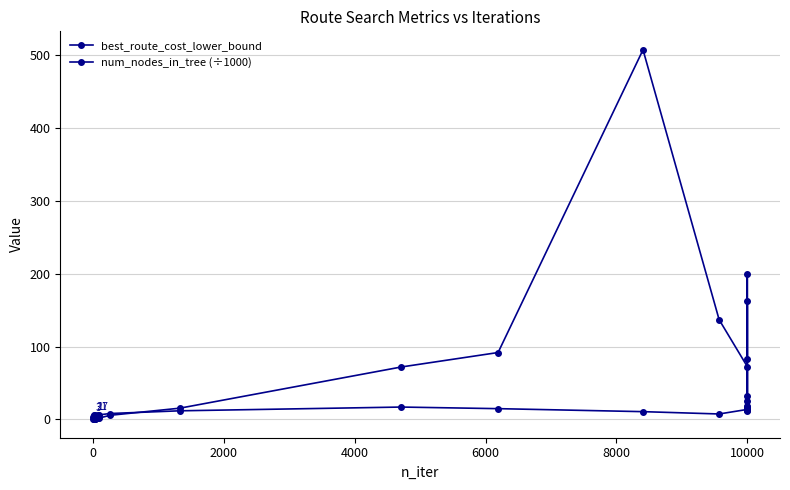

Which series ends up on top after the final intersection of best_route_cost_lower_bound and num_nodes_in_tree (÷1000)?

num_nodes_in_tree (÷1000)